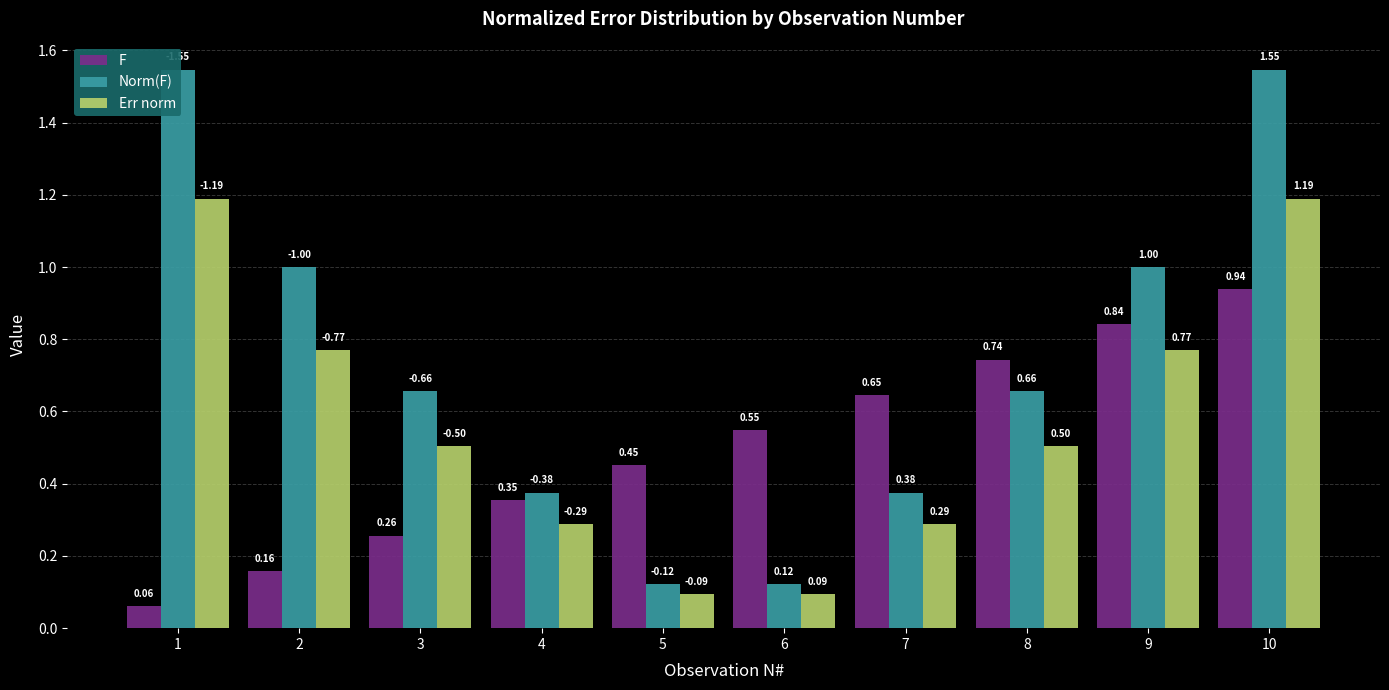

What is the highest value of the Err norm series?

1.2